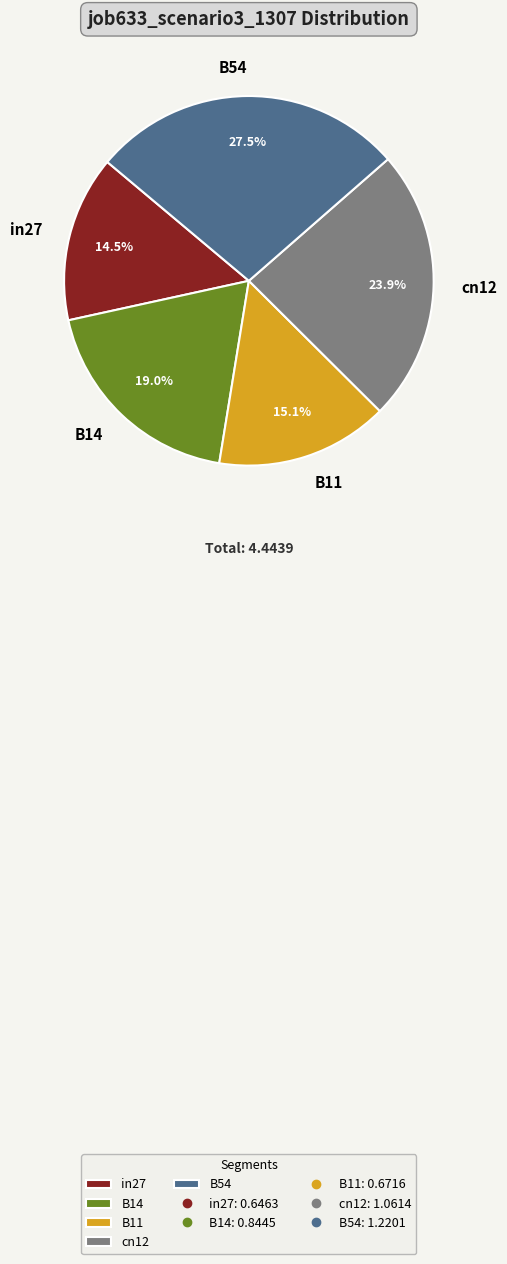

What is the largest slice in the pie chart?

B54